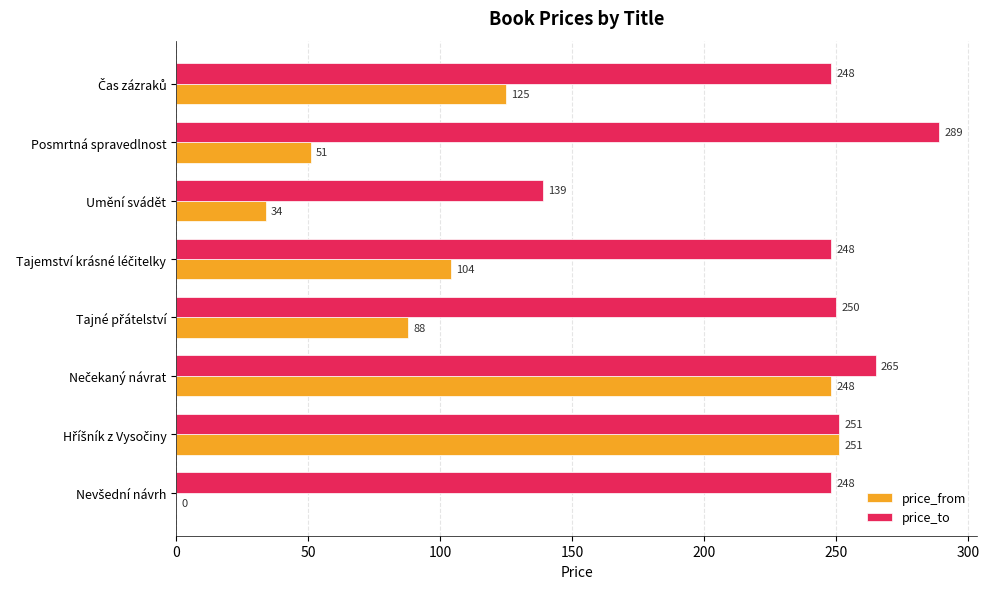

What is the sum of all price_from values?

901